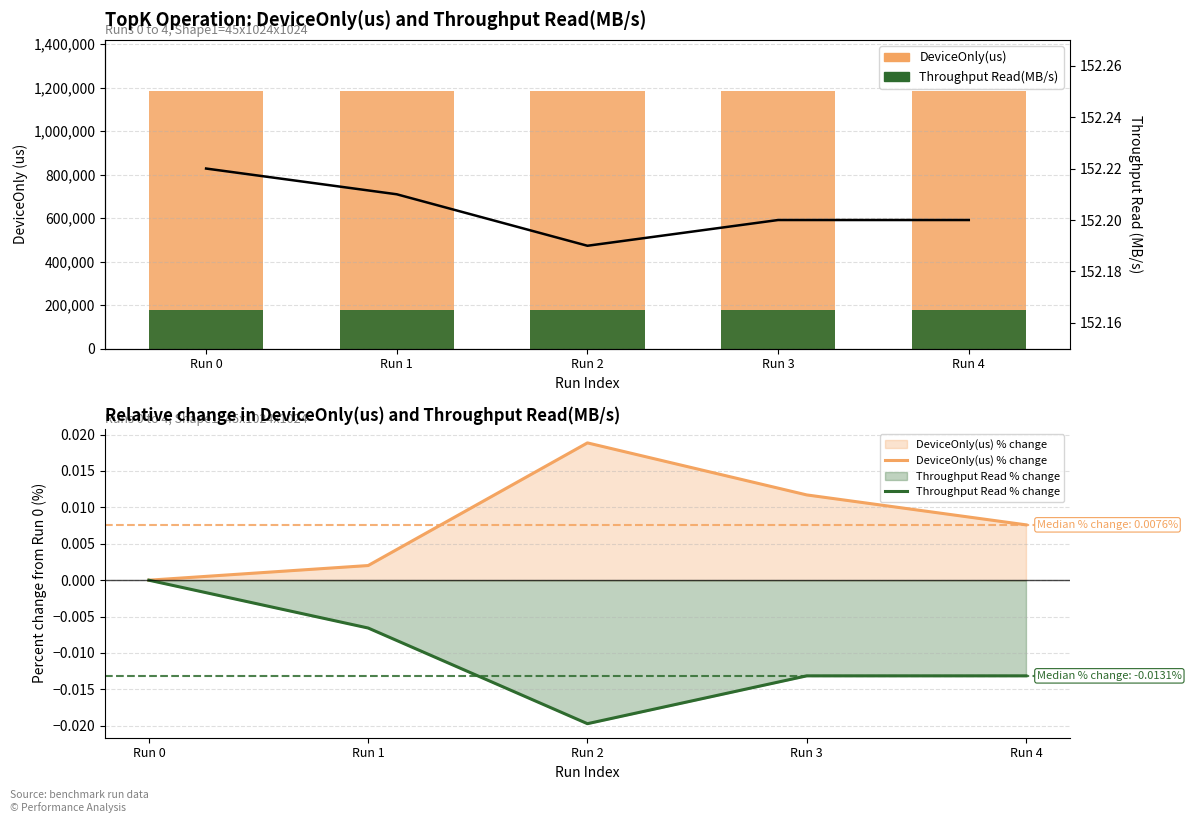

At how many categories does at least one series exceed 976853?

5